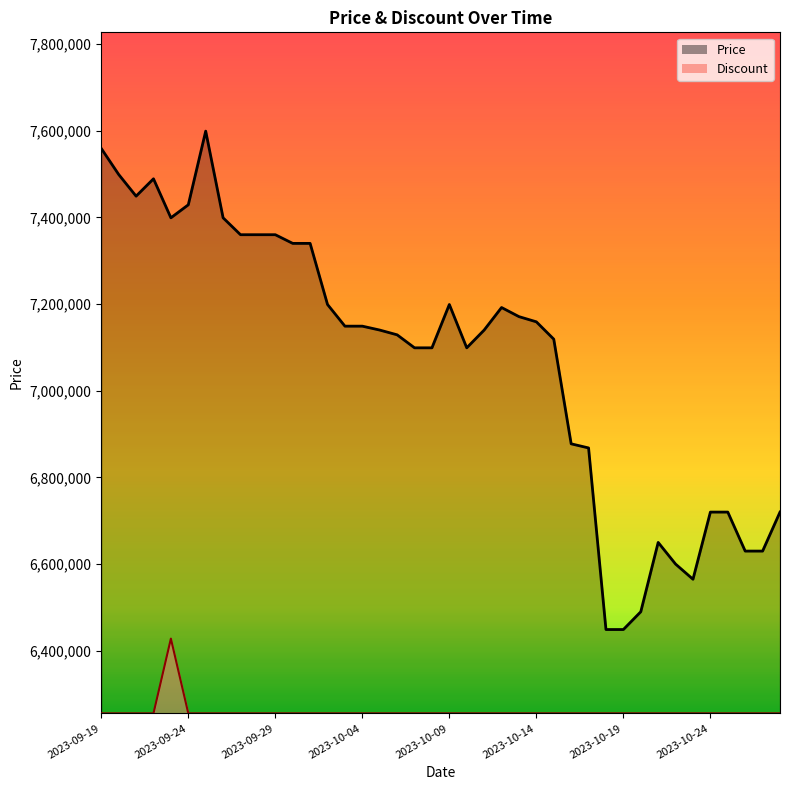

How many values in the Discount series exceed 6255530?

1